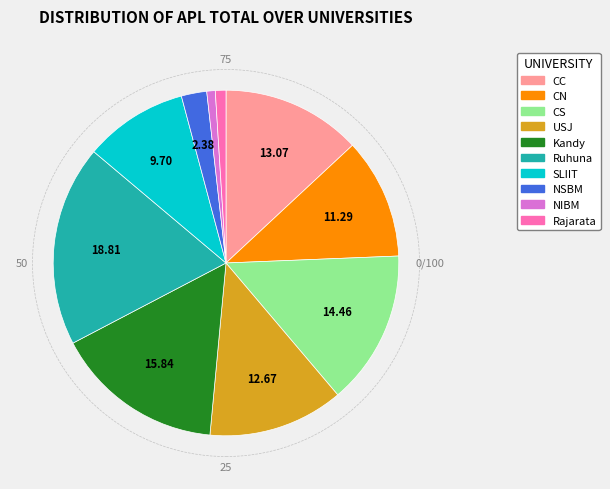

Does any single category account for the majority?

No